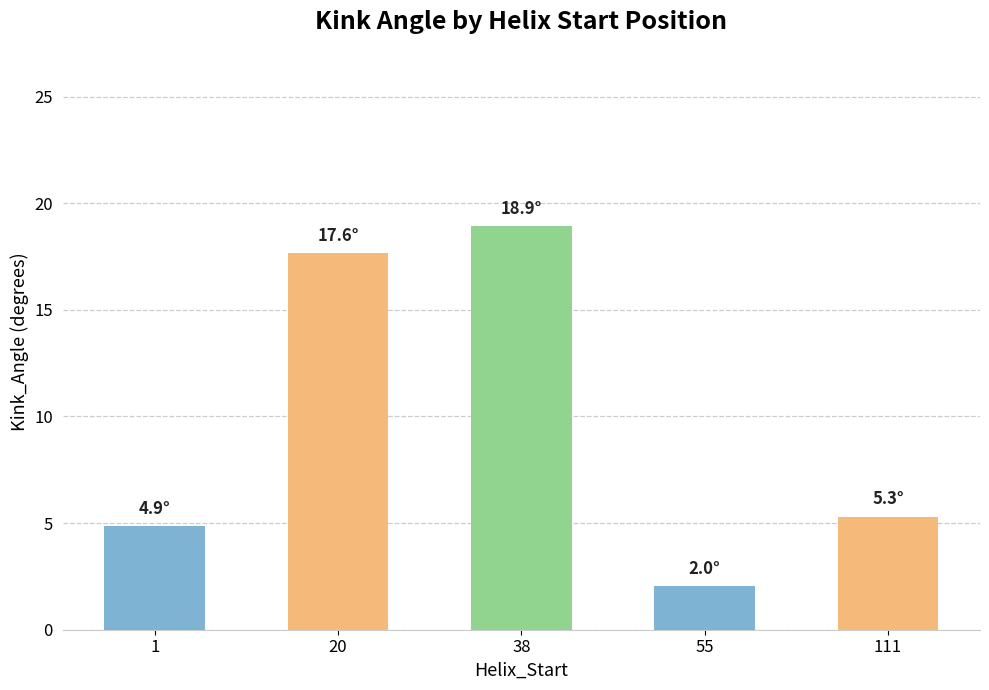

Is it true that the value at 1 is 4.9?

True